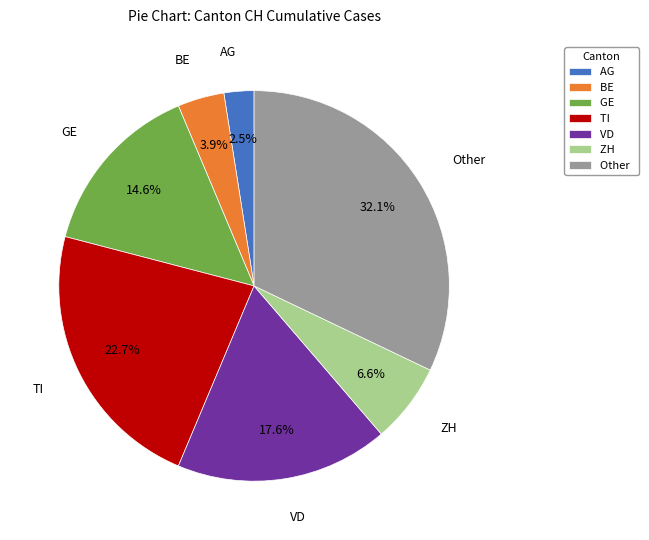

What percentage do BE and ZH together represent?

10.5%